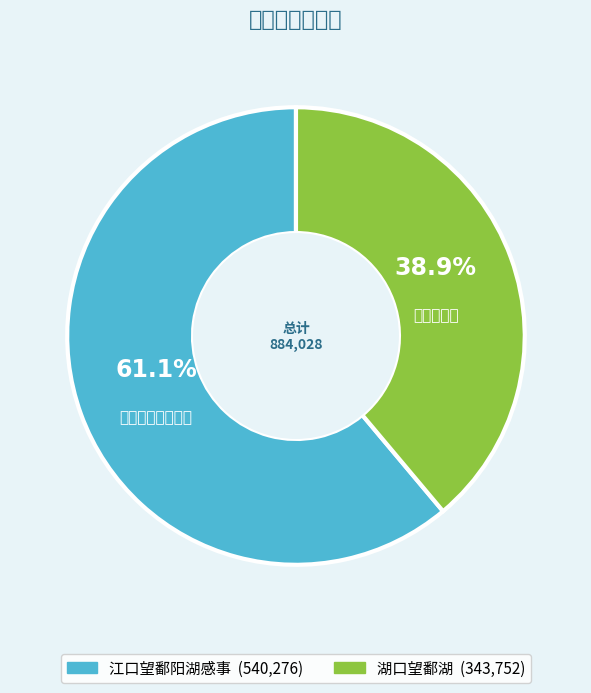

Which slice represents more than half of the pie?

江口望鄱阳湖感事